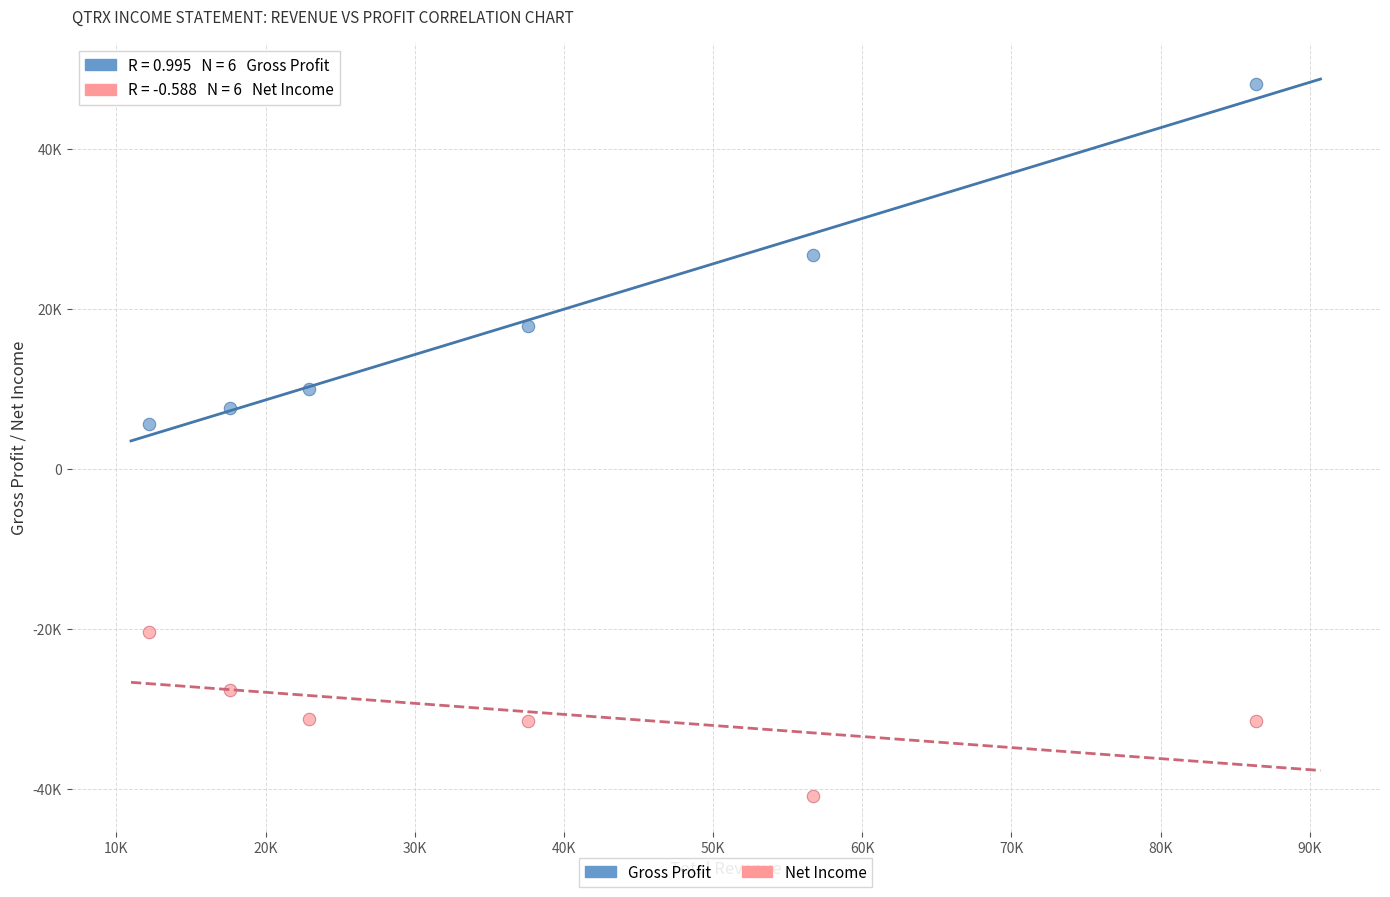

Which series has the widest spread of Y values?

Gross Profit